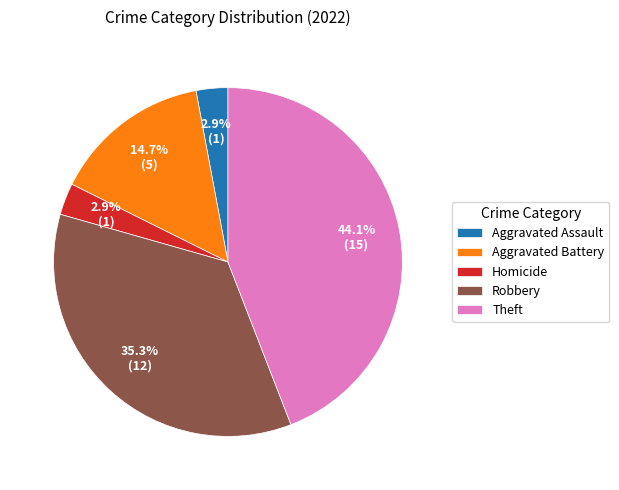

Is there any slice that represents more than half of the pie?

No